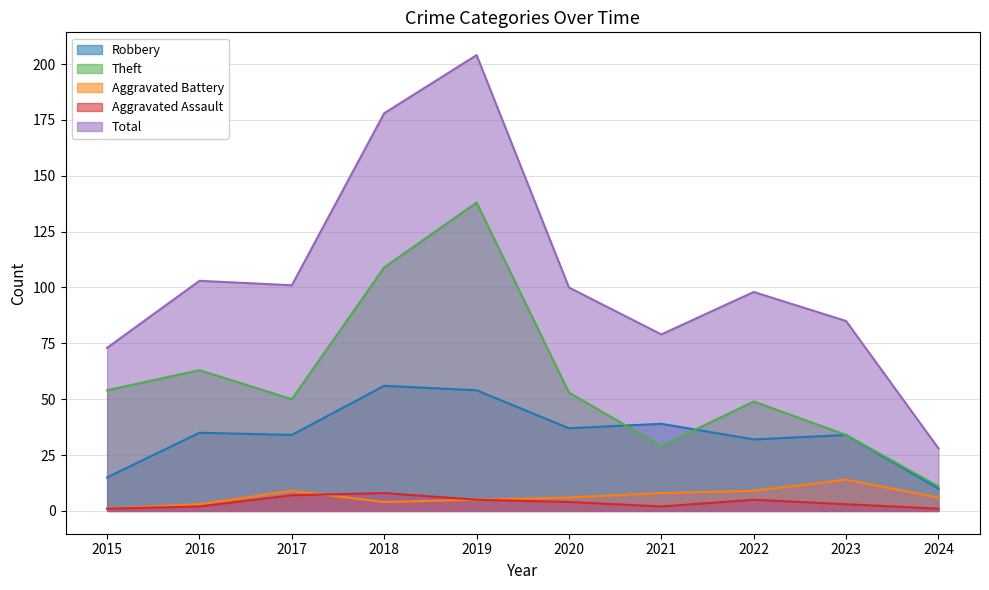

At which category is the sum across all series the highest?

2019